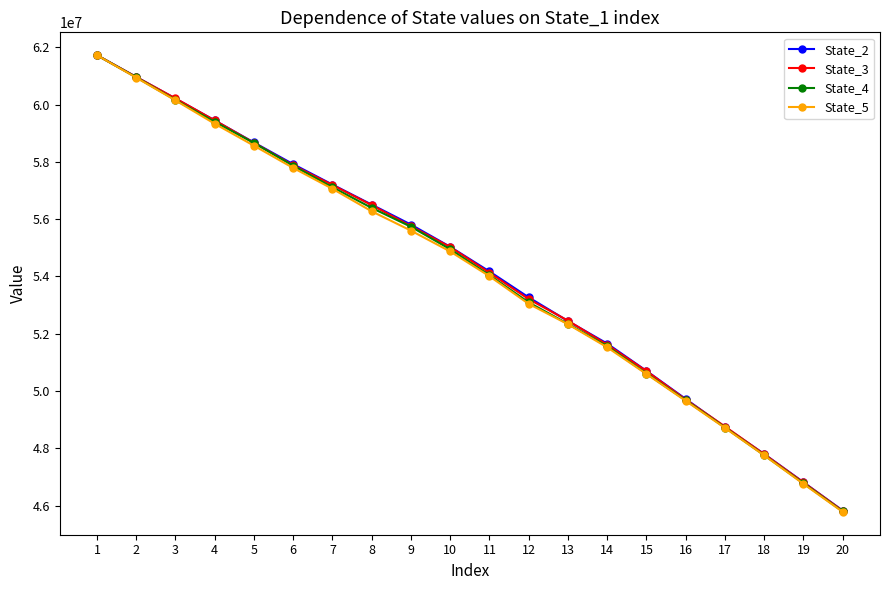

What are all the series names shown in the legend?

State_2, State_3, State_4, State_5